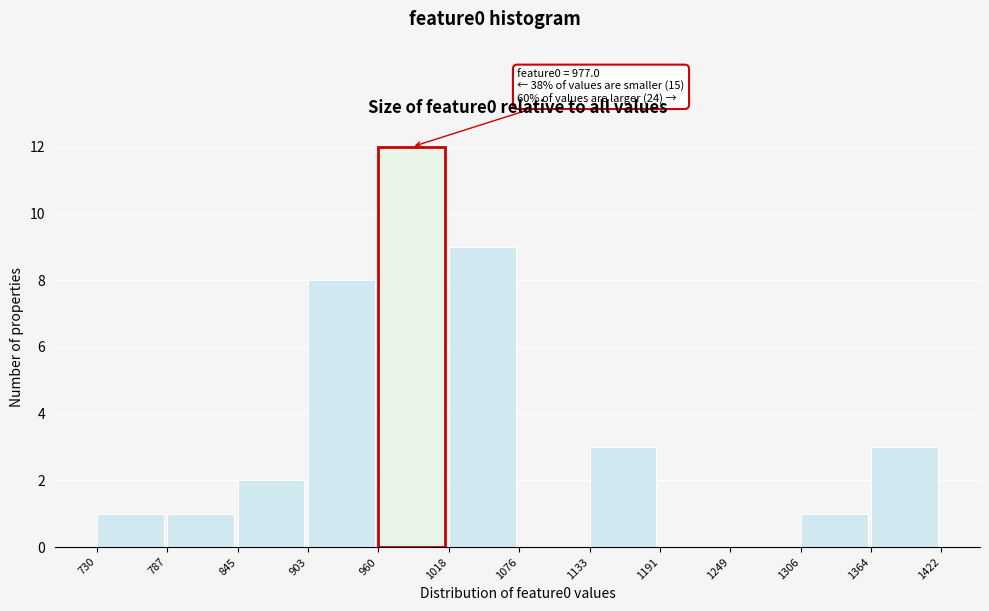

Which range on the x-axis has the tallest bar?

960 to 1018